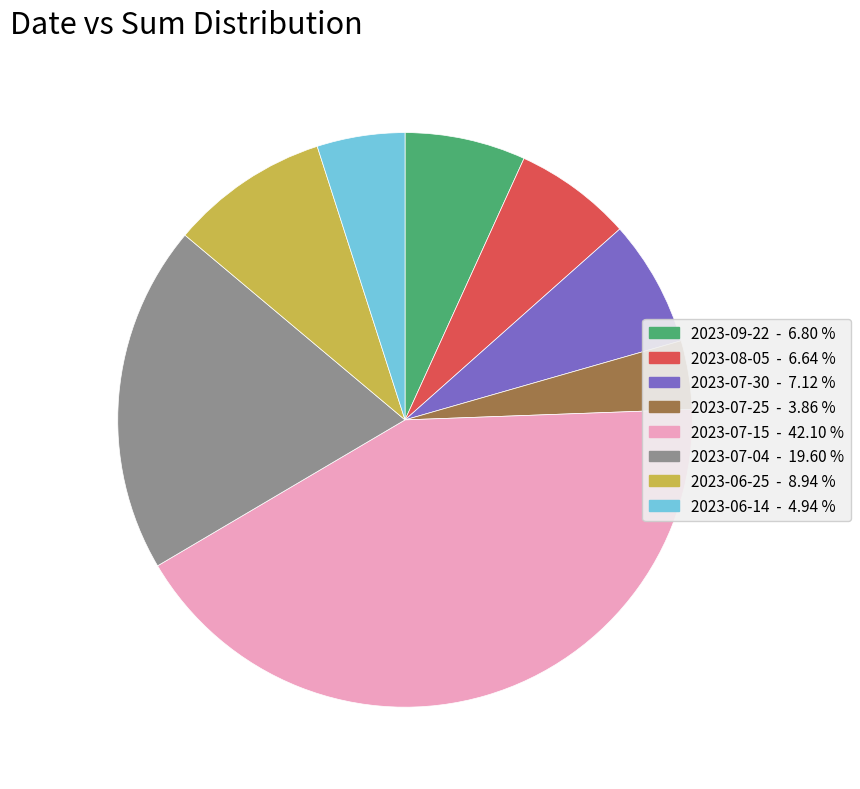

Does any single category account for the majority?

No